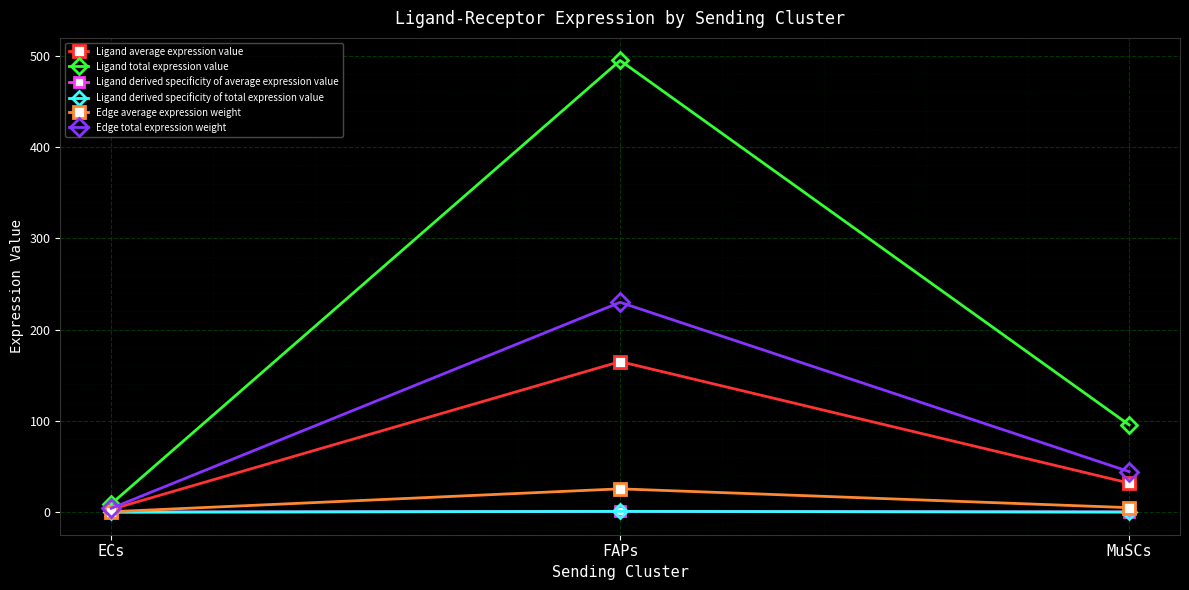

True or false: Edge total expression weight has a value of 24.1 at MuSCs.

False